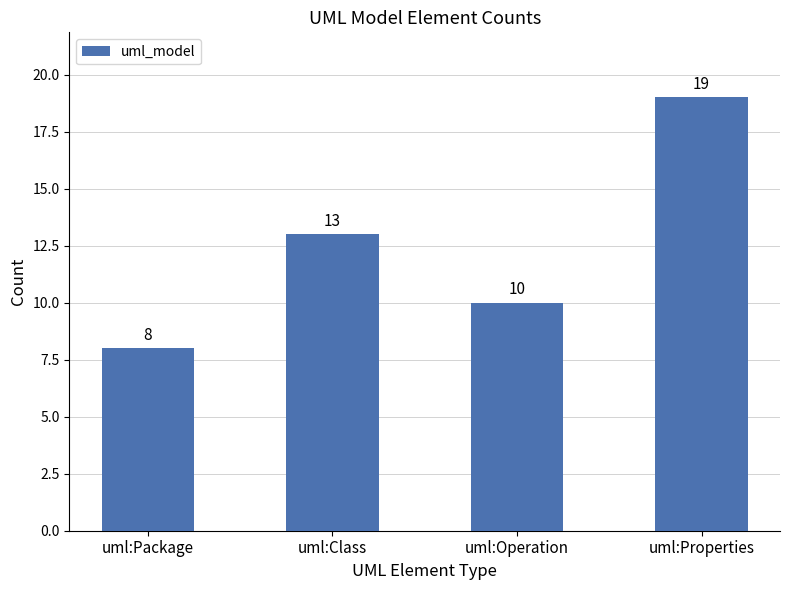

What is the smallest value displayed?

8